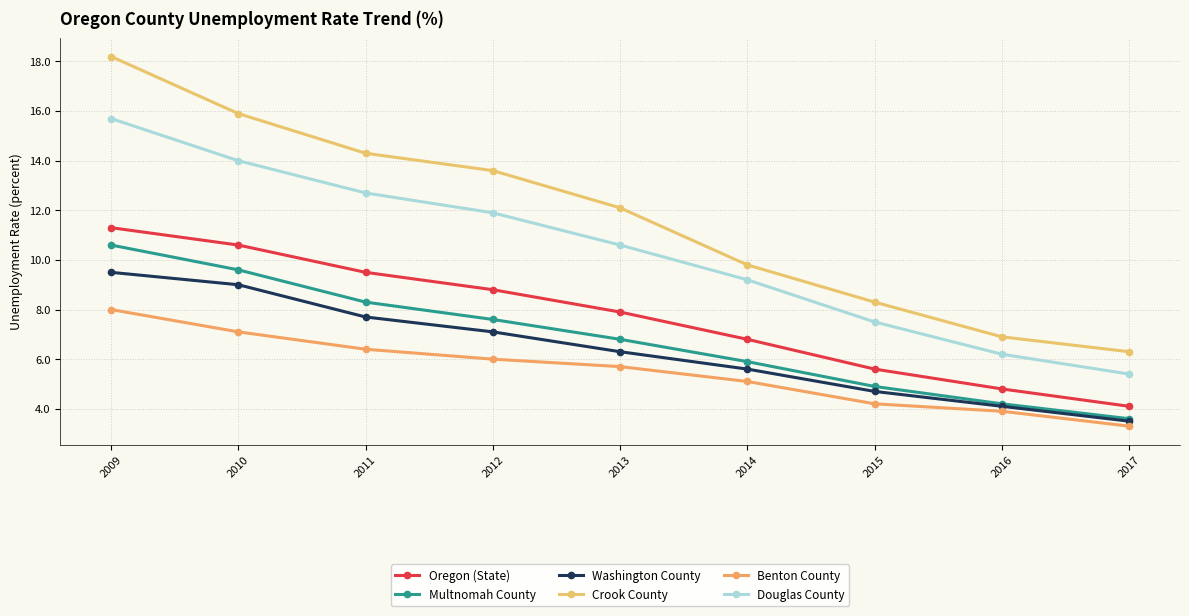

Rank the categories by Washington County value from lowest to highest.

2017, 2016, 2015, 2014, 2013, 2012, 2011, 2010, 2009